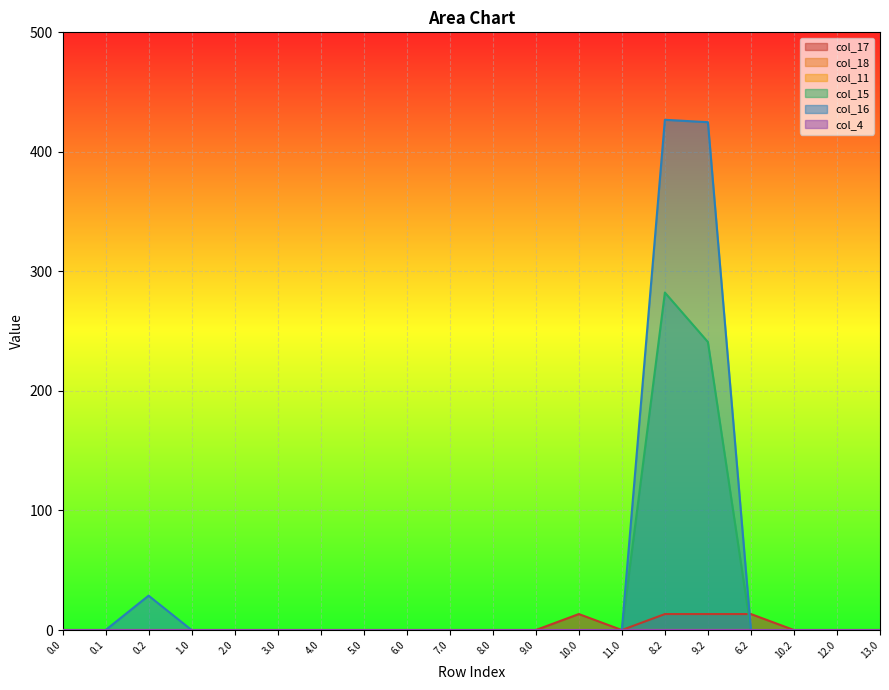

What is the sum of all col_15 values?

523.3